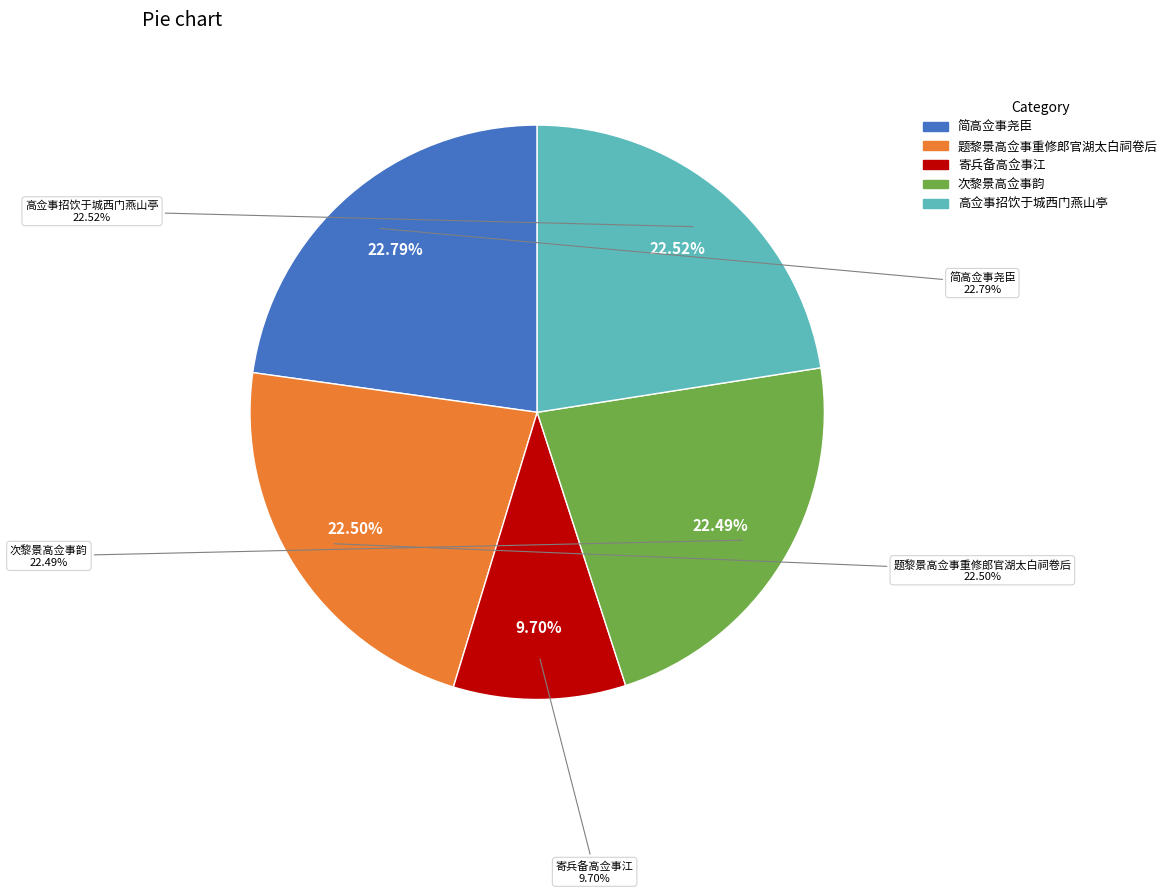

Count the number of slices in the pie.

5